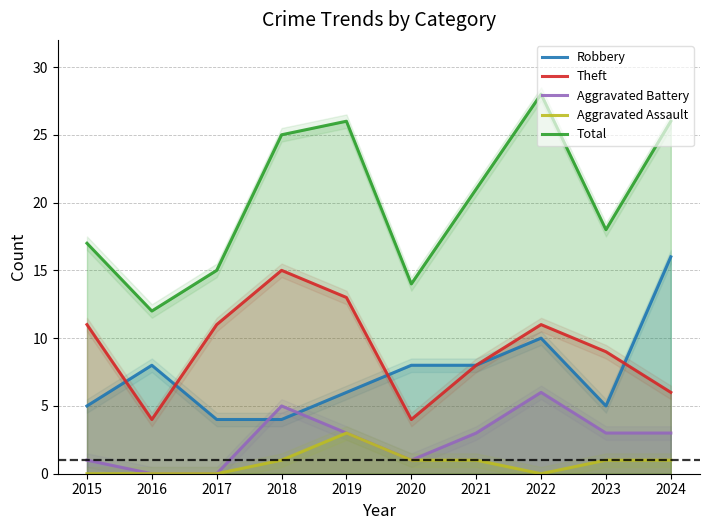

What is the maximum value for Total?

28